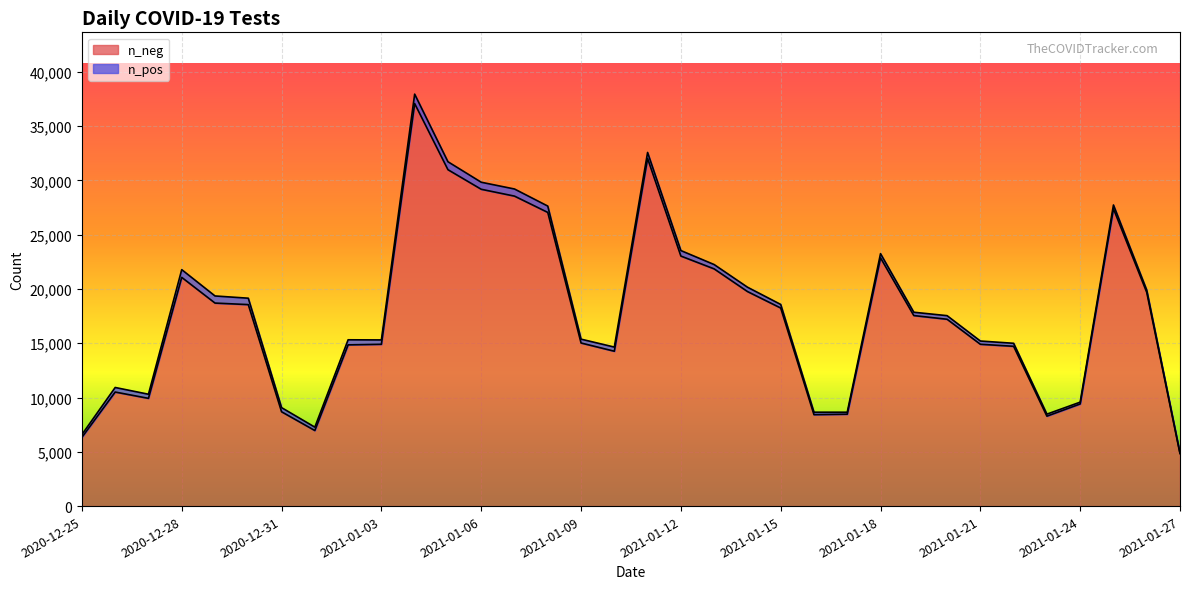

Reading left to right, what are all the values shown in this chart?

6333	10504	9923	21066	18699	18558	8687	6959	14851	14904	37075	30984	29181	28550	27049	15022	14264	32020	23029	21848	19763	18243	8420	8463	22864	17549	17209	14905	14718	8283	9409	27386	19688	4831